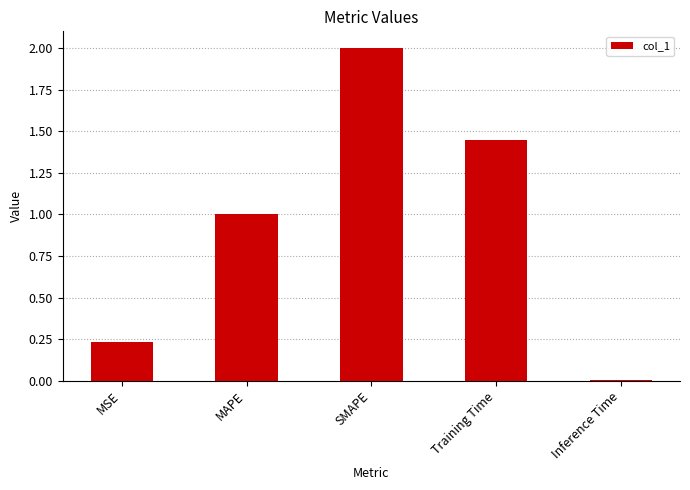

List the labels in order of value, smallest first.

Inference Time, MSE, MAPE, Training Time, SMAPE